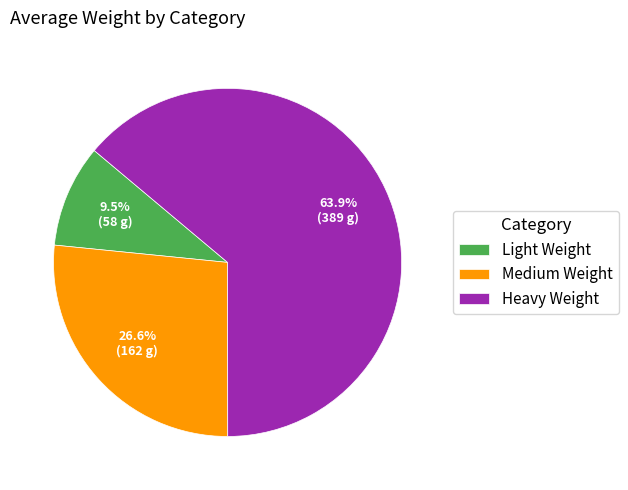

Rank the categories by value from highest to lowest.

Heavy Weight, Medium Weight, Light Weight